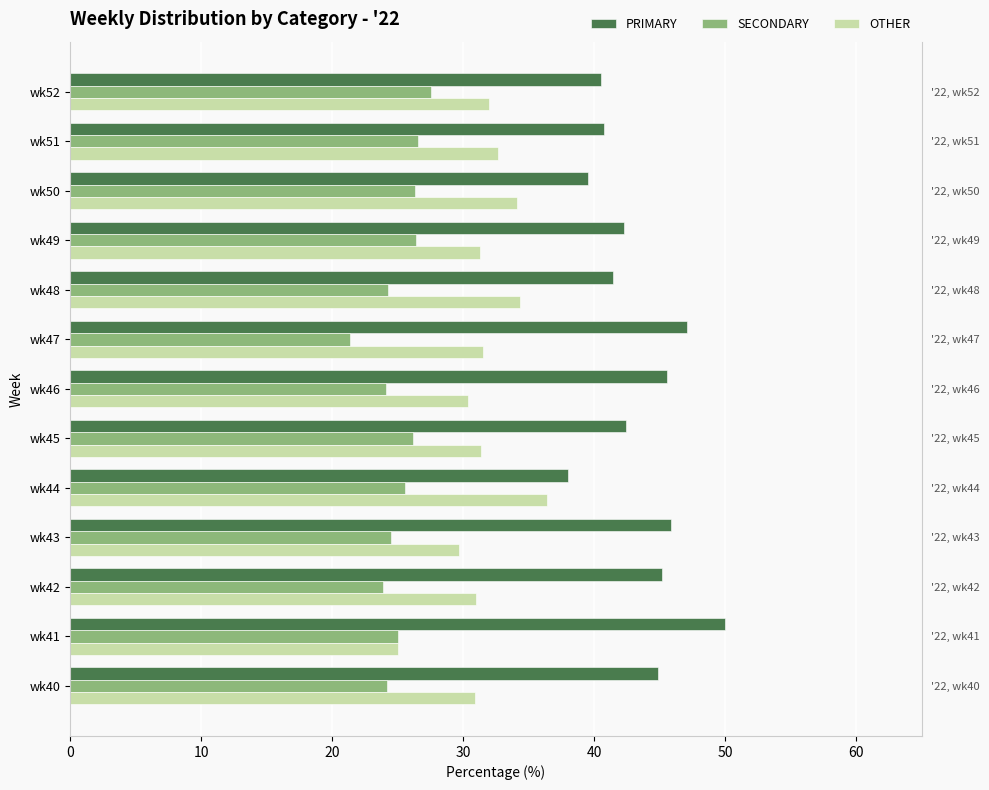

Which has a higher value, wk51 or wk46?

wk46